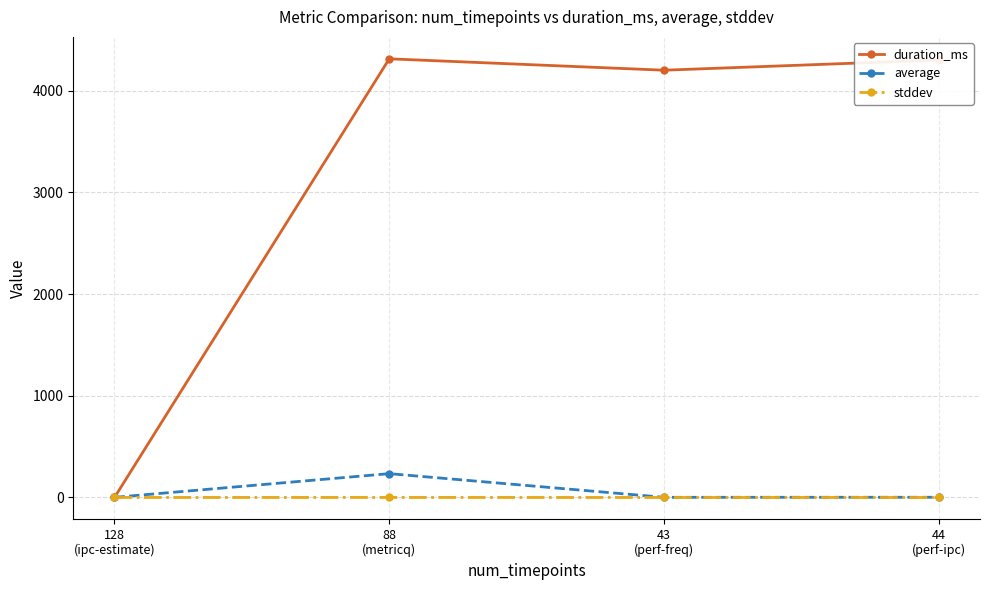

True or false: average has a value of 234.3 at 88
(metricq).

True